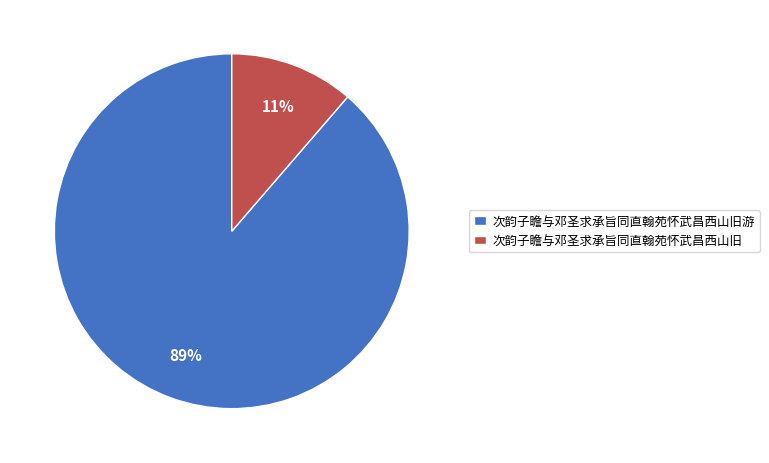

Count the number of slices in the pie.

2